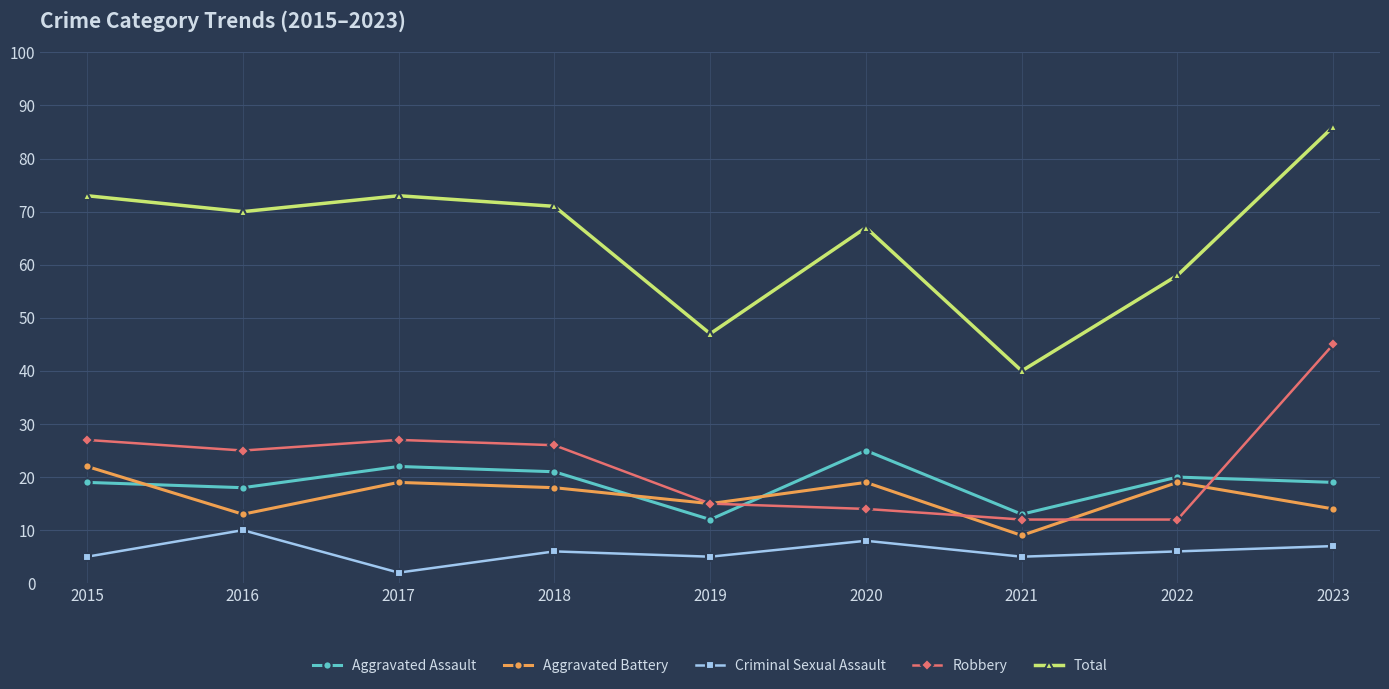

Which series changed the most between 2018 and 2022?

Robbery